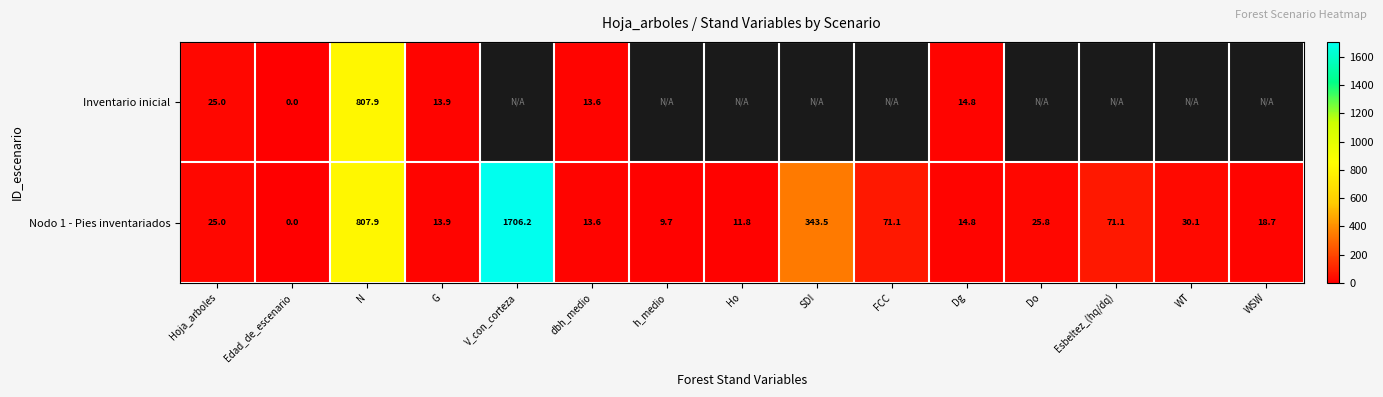

At which label is Nodo 1 - Pies inventariados closest to 853?

N